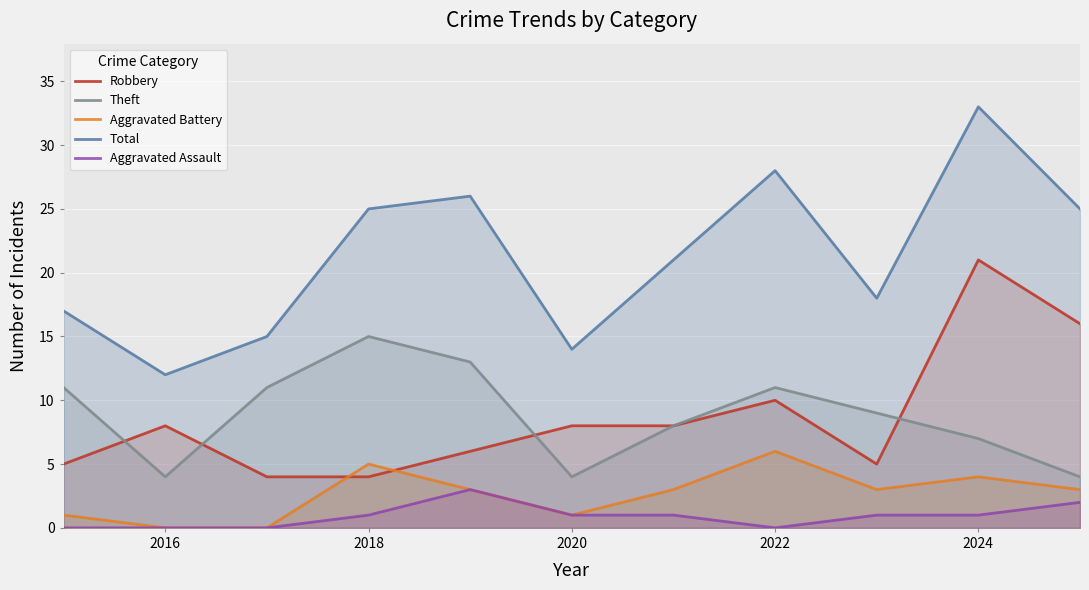

What are all the series names shown in the legend?

Robbery, Theft, Aggravated Battery, Total, Aggravated Assault